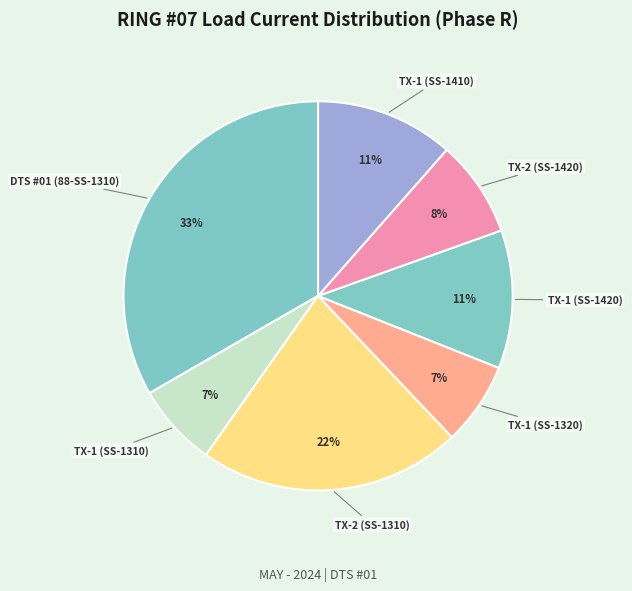

How many segments does this pie chart have?

7